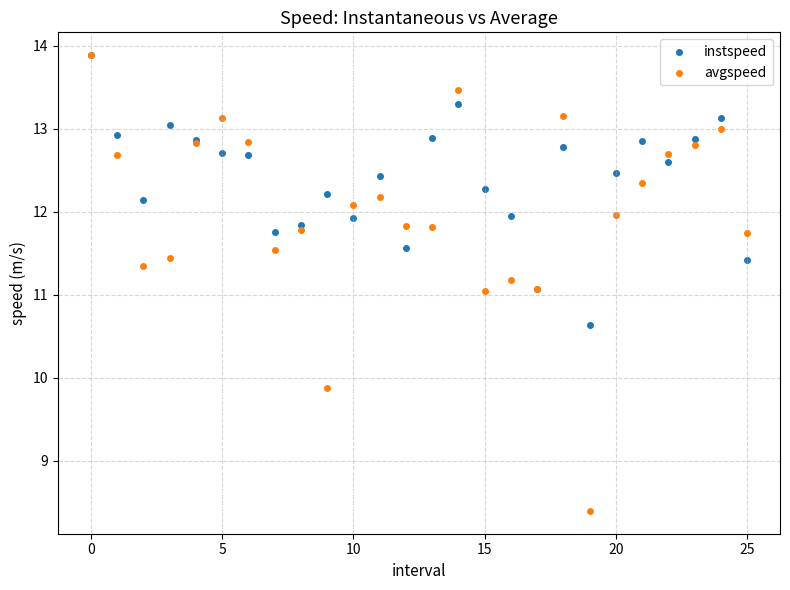

Which series has the widest spread of Y values?

avgspeed